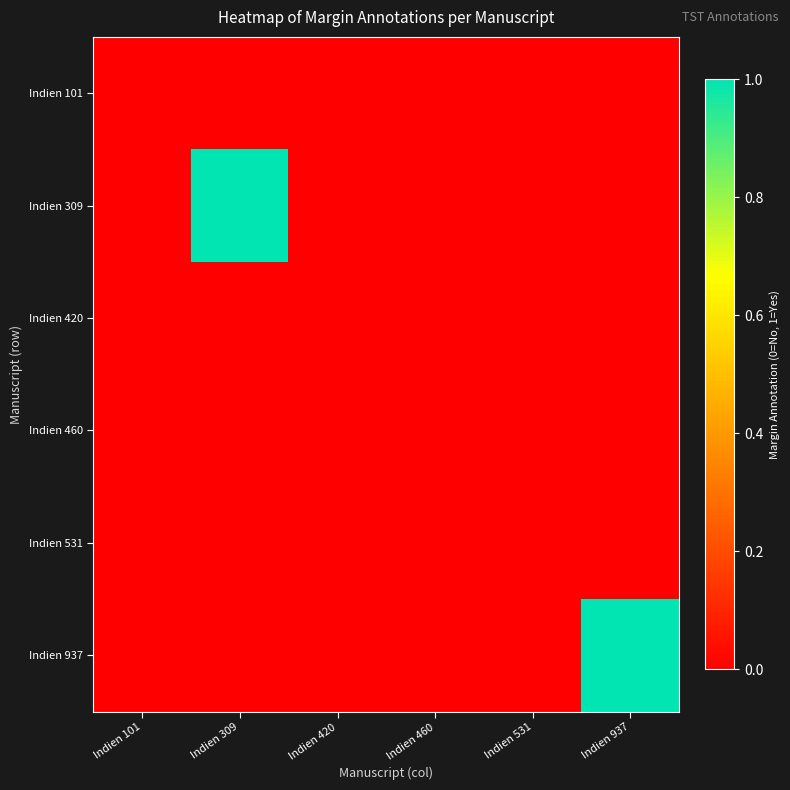

Reading right to left, transcribe all the data shown in this chart.

Indien 101: Indien 937=0	Indien 531=0	Indien 460=0	Indien 420=0	Indien 309=0	Indien 101=0
Indien 309: Indien 937=0	Indien 531=0	Indien 460=0	Indien 420=0	Indien 309=1	Indien 101=0
Indien 420: Indien 937=0	Indien 531=0	Indien 460=0	Indien 420=0	Indien 309=0	Indien 101=0
Indien 460: Indien 937=0	Indien 531=0	Indien 460=0	Indien 420=0	Indien 309=0	Indien 101=0
Indien 531: Indien 937=0	Indien 531=0	Indien 460=0	Indien 420=0	Indien 309=0	Indien 101=0
Indien 937: Indien 937=1	Indien 531=0	Indien 460=0	Indien 420=0	Indien 309=0	Indien 101=0